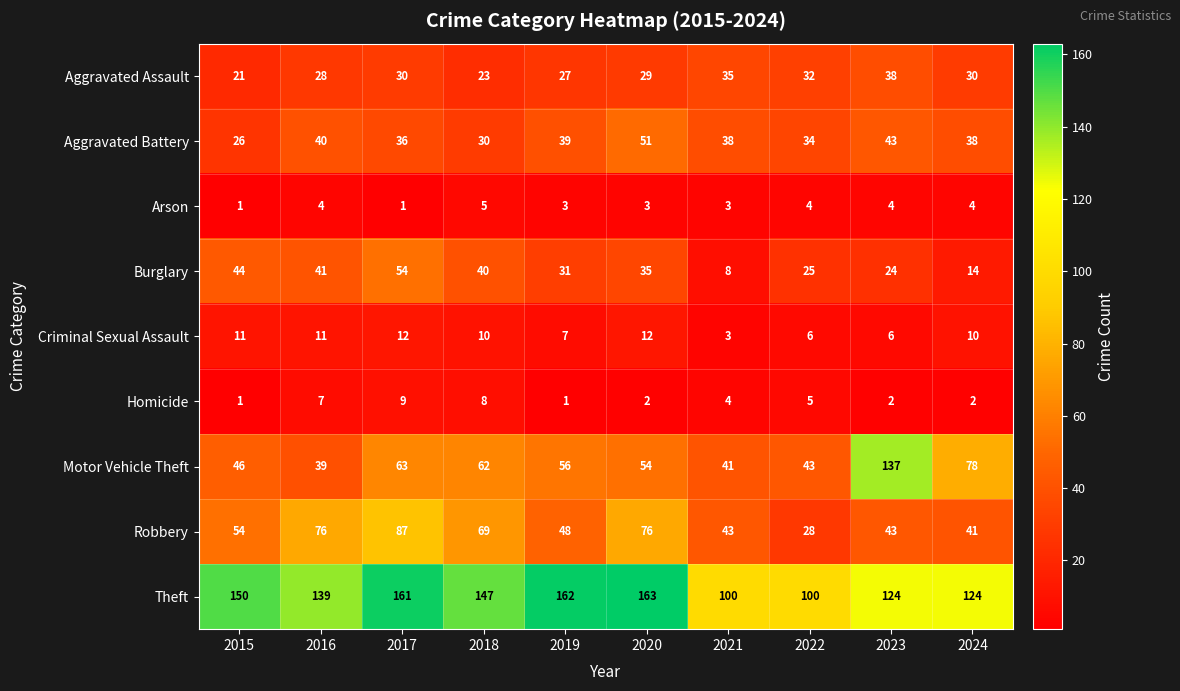

True or false: Aggravated Battery has a value of 43 at 2023.

True